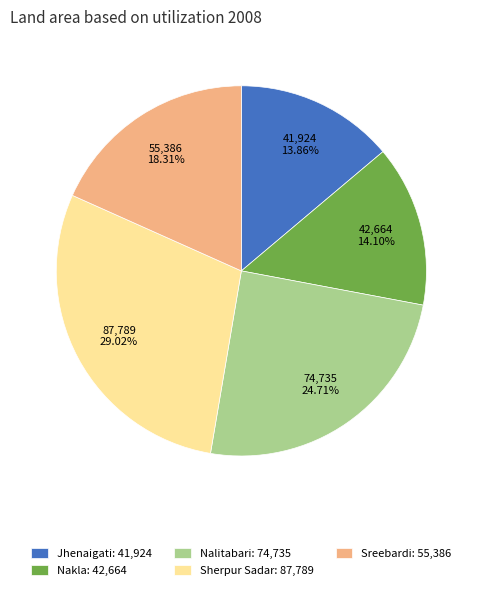

Is it true that Sreebardi is 13% of the pie?

False